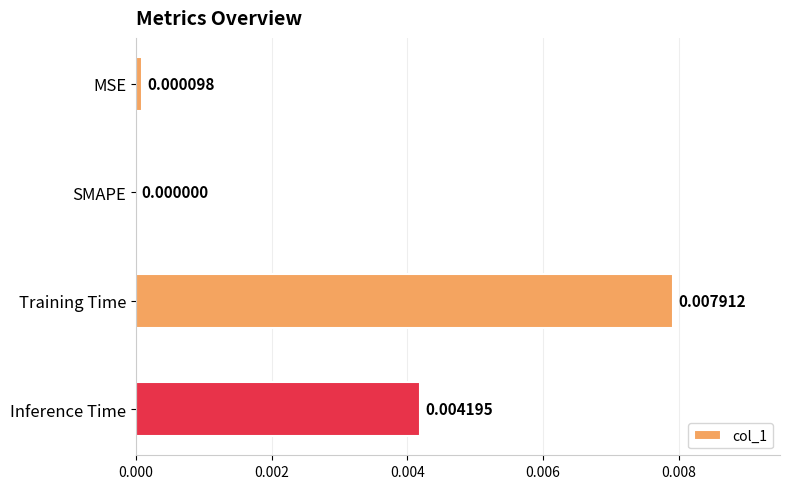

Where is the data nearest to the value 0?

SMAPE